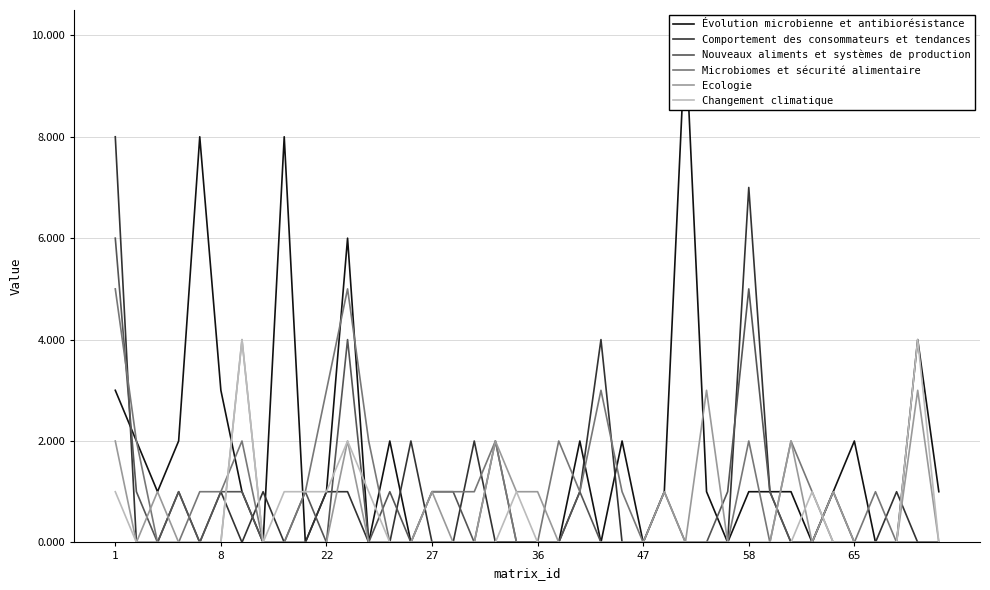

Does the chart display data point markers on the line(s)?

No